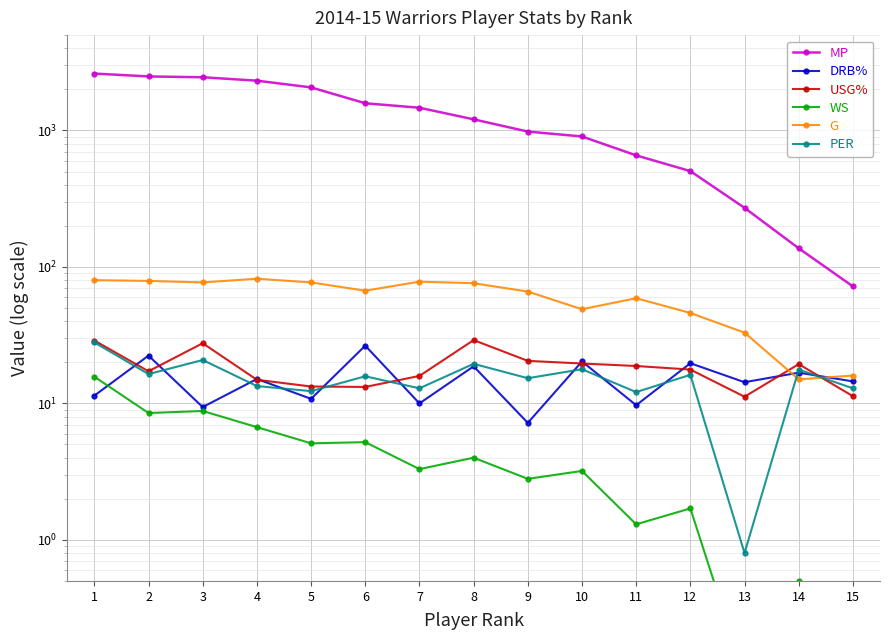

What is the value of the PER point at the 8th from the left?

19.5